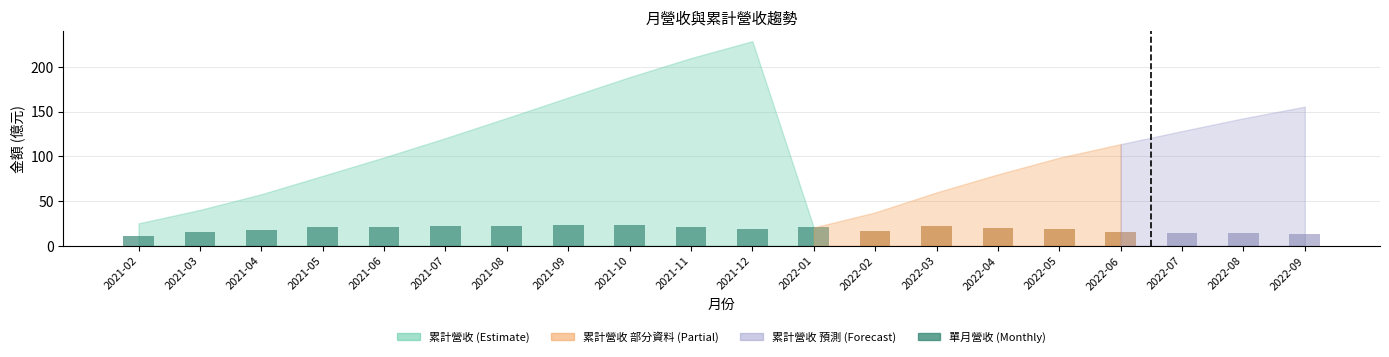

The chart shows a value of 15.0 at 2021-03. True or false?

True